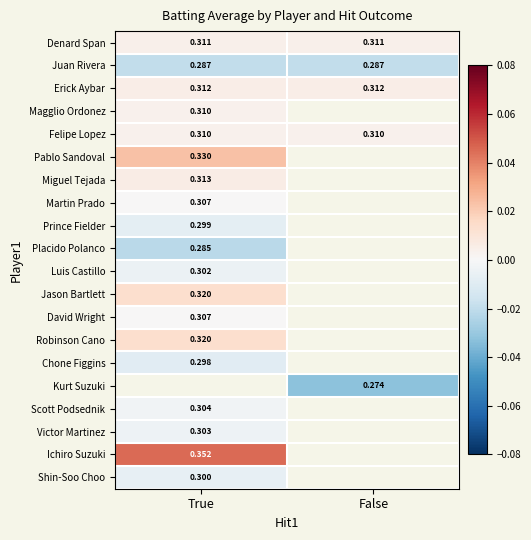

Is the value of Denard Span at True greater than the value of Erick Aybar at True?

No